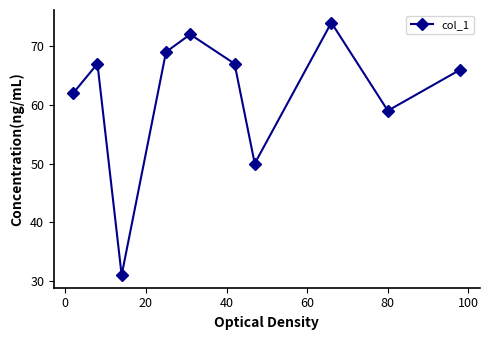

Count the number of data series in this chart.

1